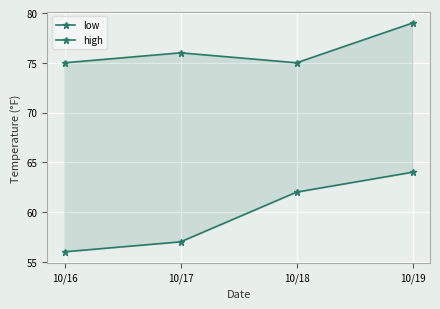

Rank the categories by high value from highest to lowest.

10/19, 10/17, 10/16, 10/18